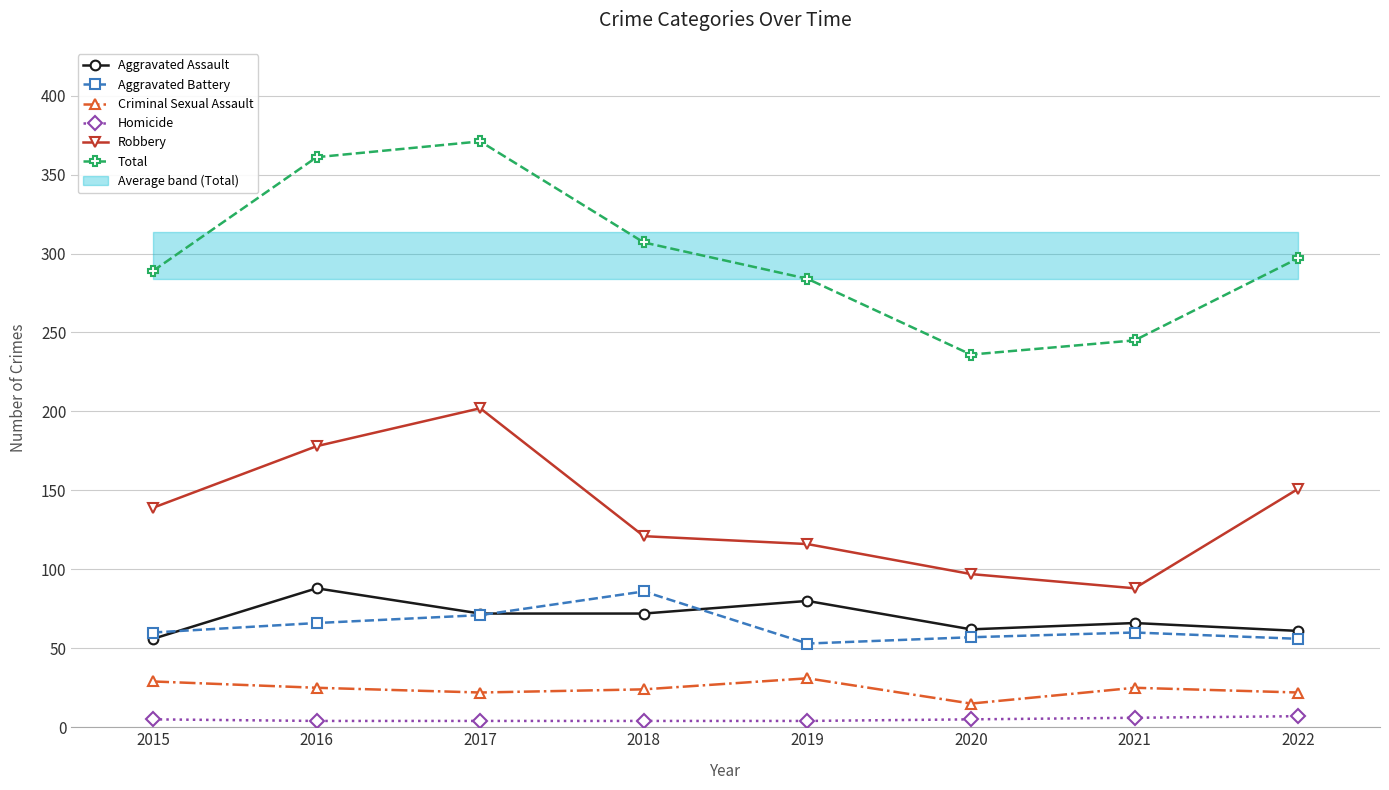

What are all the series names shown in the legend?

Aggravated Assault, Aggravated Battery, Criminal Sexual Assault, Homicide, Robbery, Total